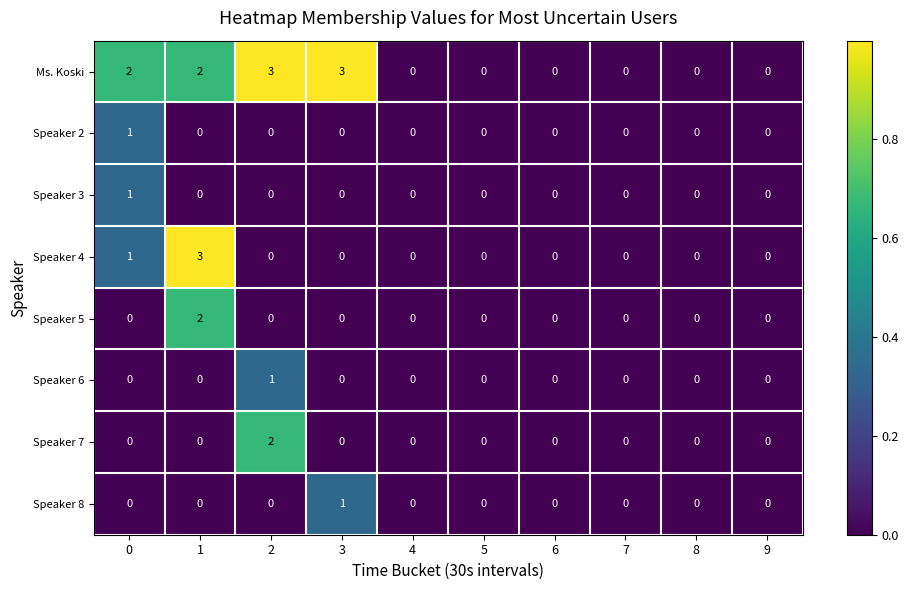

At how many categories does at least one series exceed 1?

4